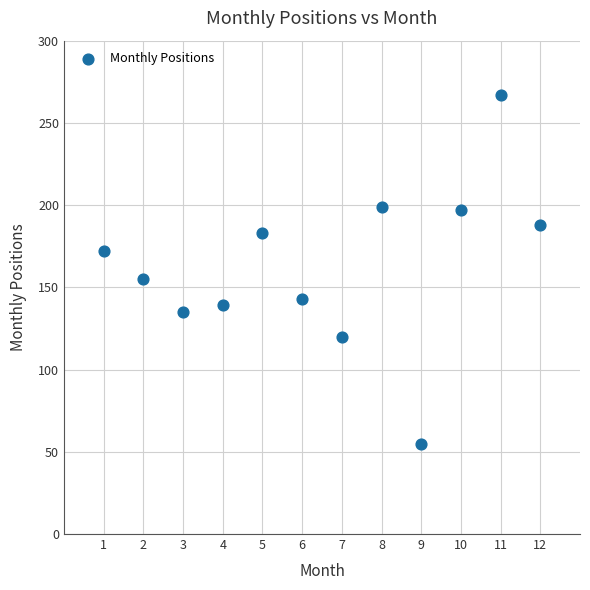

What Y value in the scatter plot is closest to 161?

155